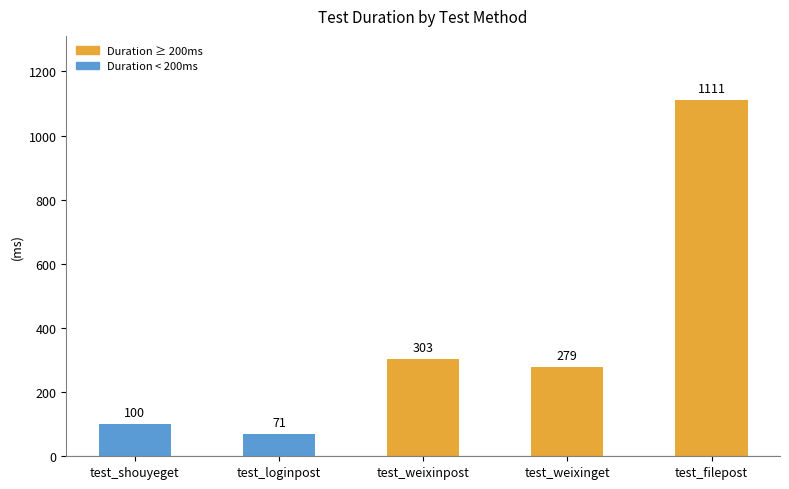

Rank the categories by value from lowest to highest.

test_loginpost, test_shouyeget, test_weixinget, test_weixinpost, test_filepost